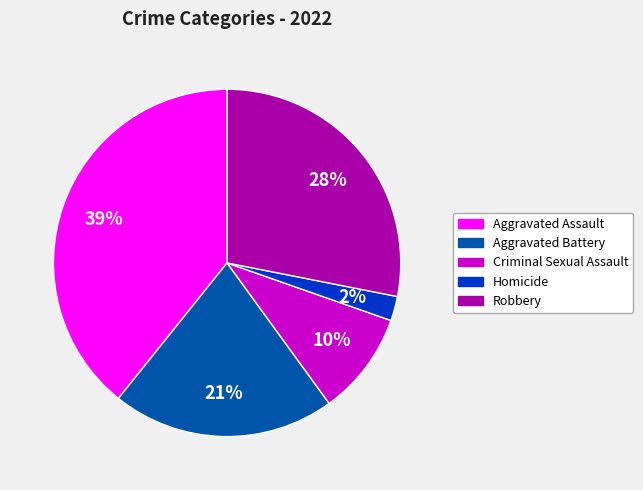

To the nearest percent, what is the difference between the largest and smallest slice percentages?

37%